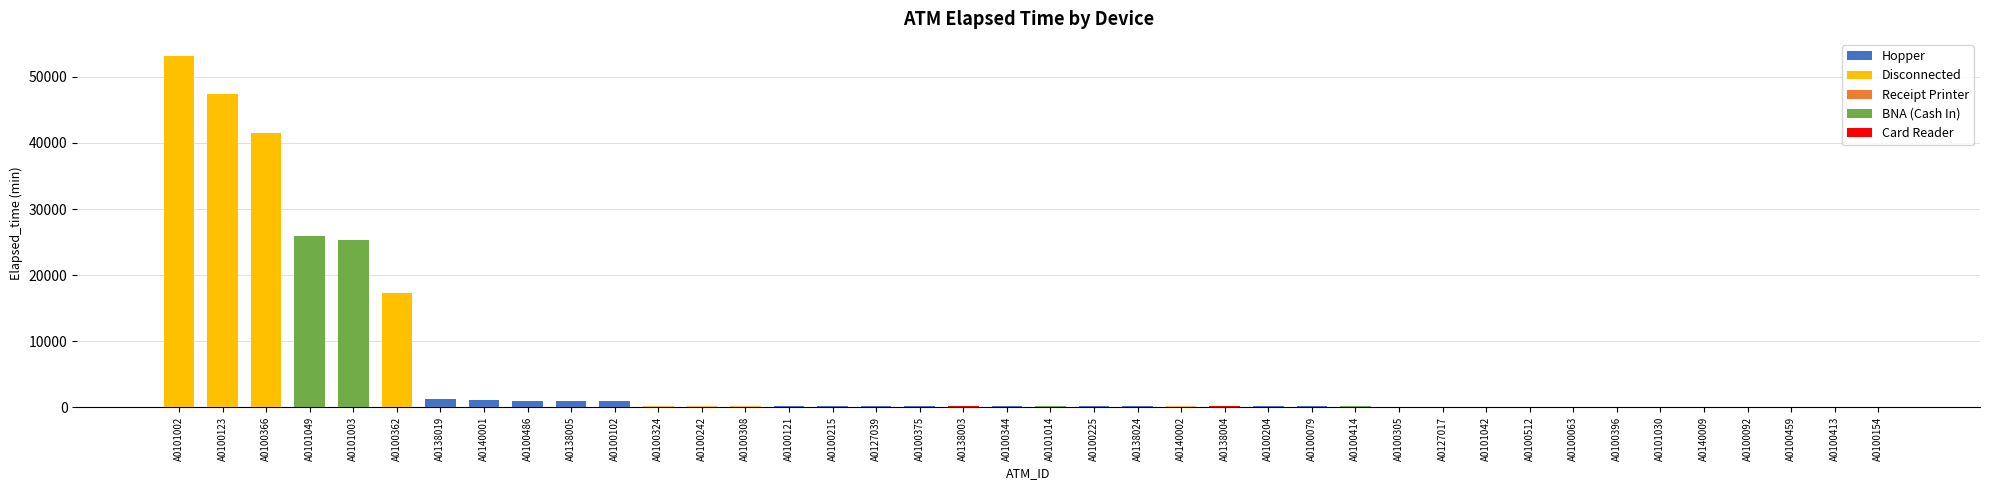

What is the change in value from A0100121 to A0101030?

-175